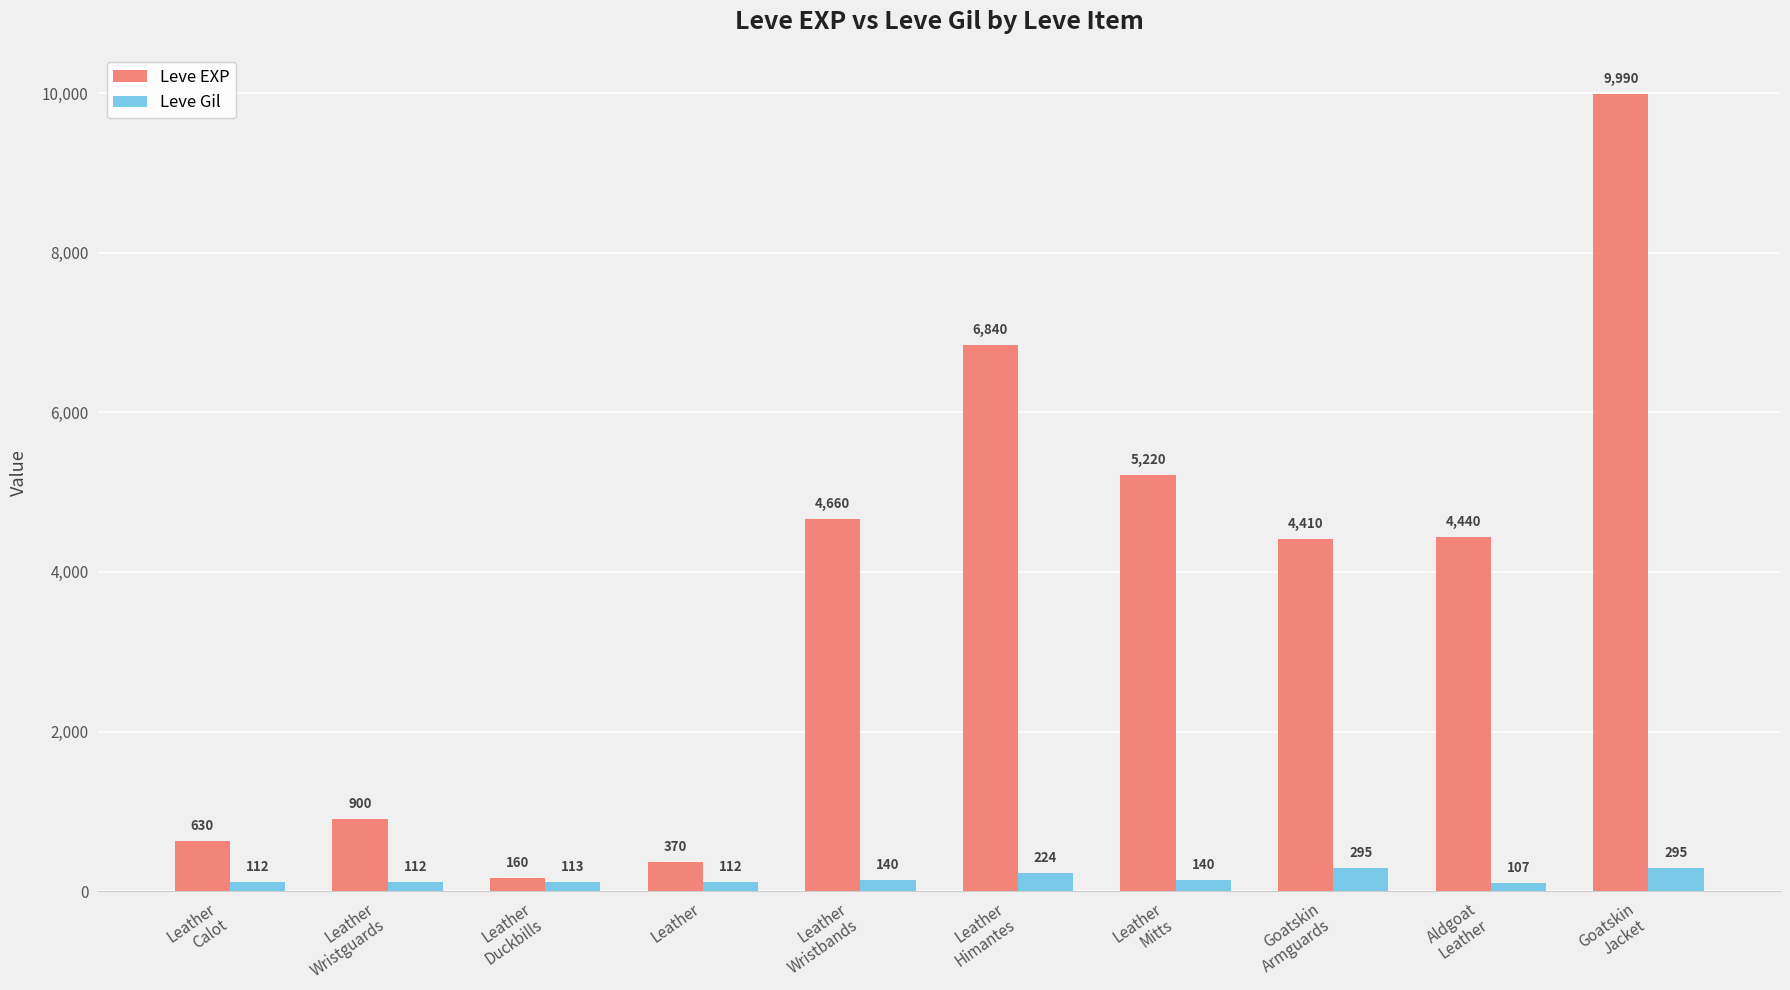

At which category is the sum across all series the highest?

Goatskin
Jacket